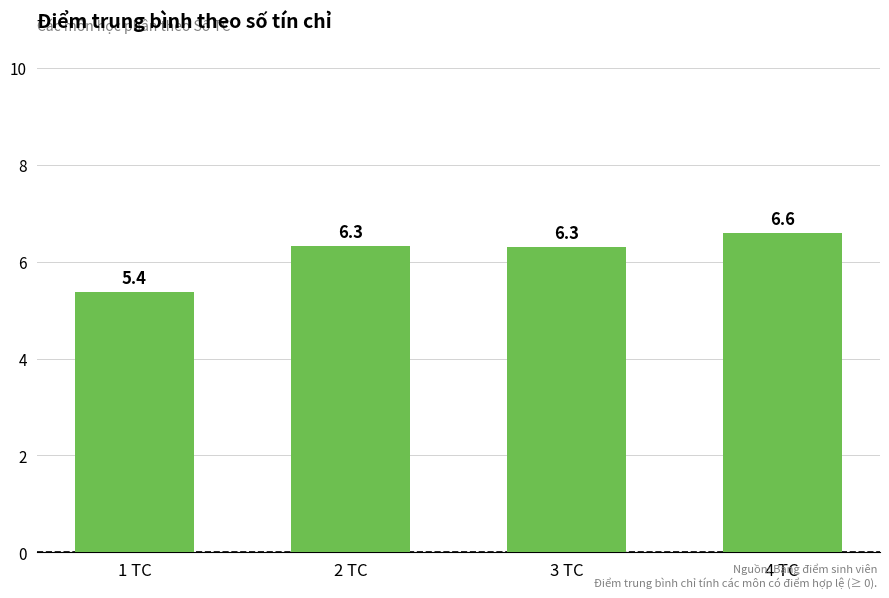

What is the sum of all values?

24.6